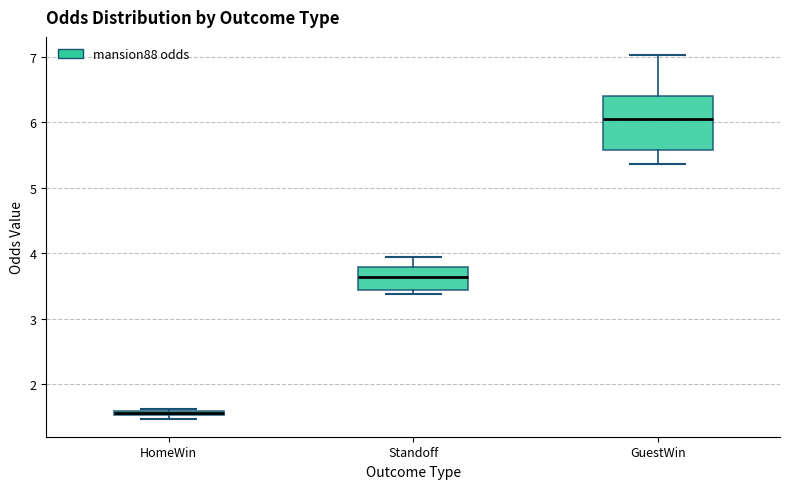

Where is the lower edge of the box for GuestWin on the y-axis? The values are not printed on the chart, so give them approximately, as read against the axis.

5.6